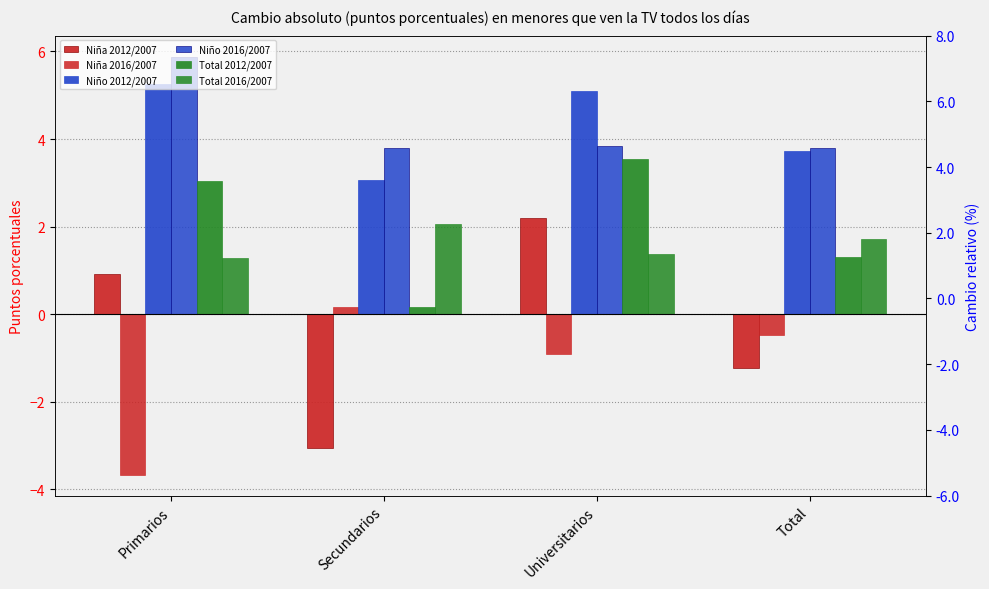

What is the label of the 1st bar from the right?

Total